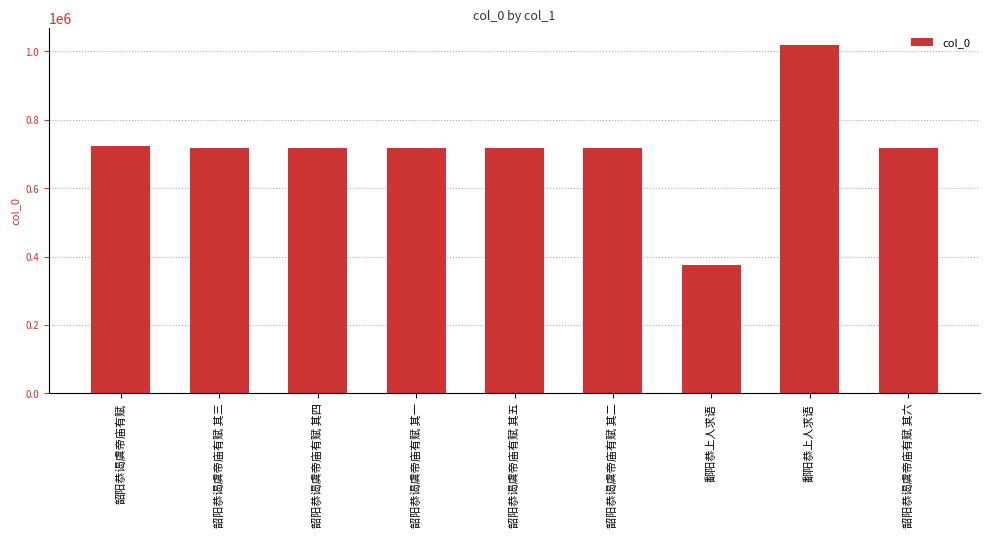

Are the bars grouped side by side (vs. stacked)?

No